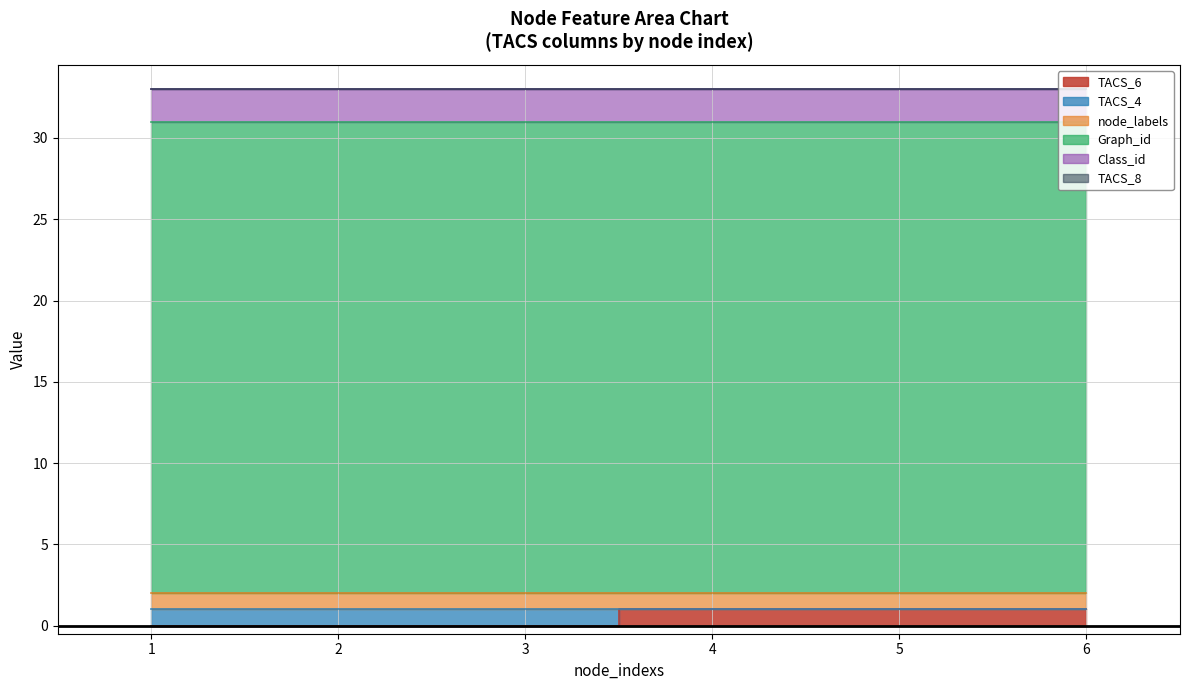

Which series has the largest range (max minus min)?

TACS_6